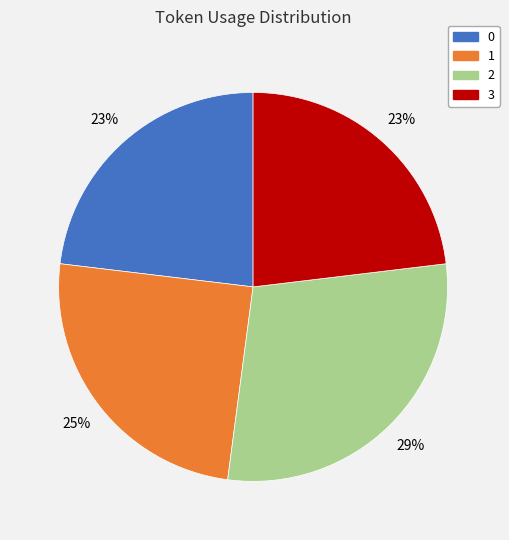

To the nearest percent, what portion does 2 represent?

29%